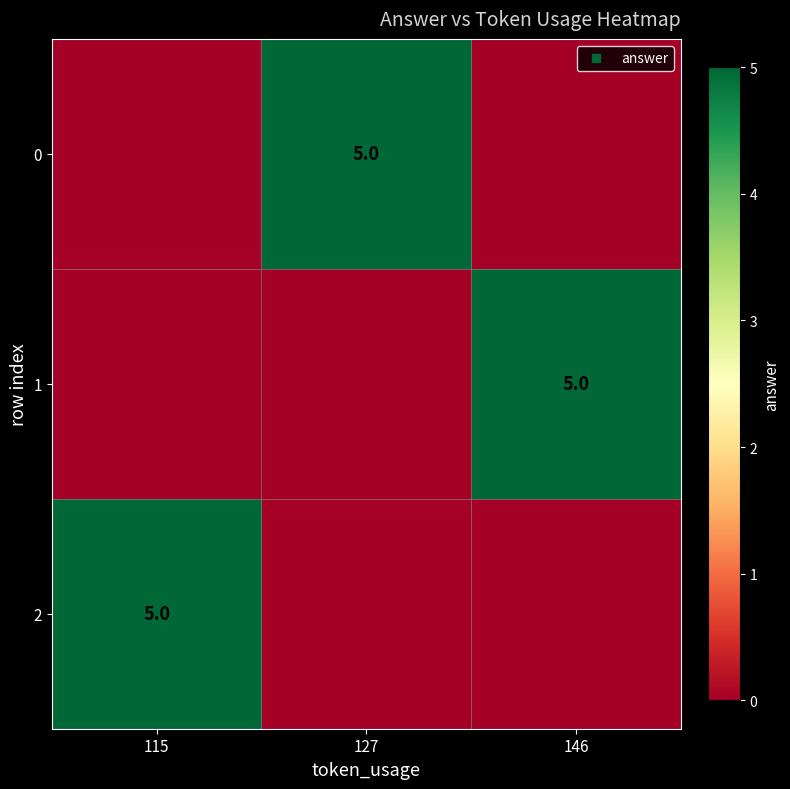

The value of 1 at 115 is -3. True or false?

False